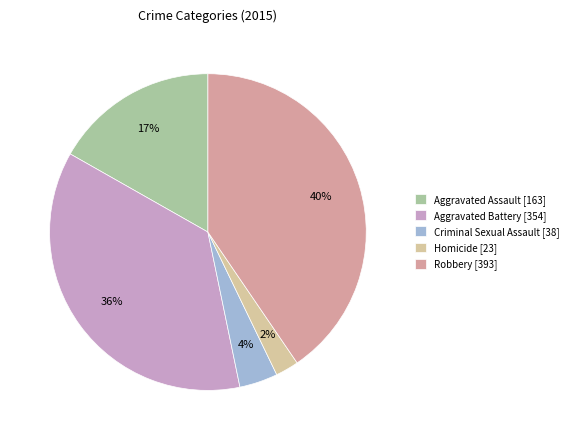

How much of the chart is everything except Homicide?

97.6%